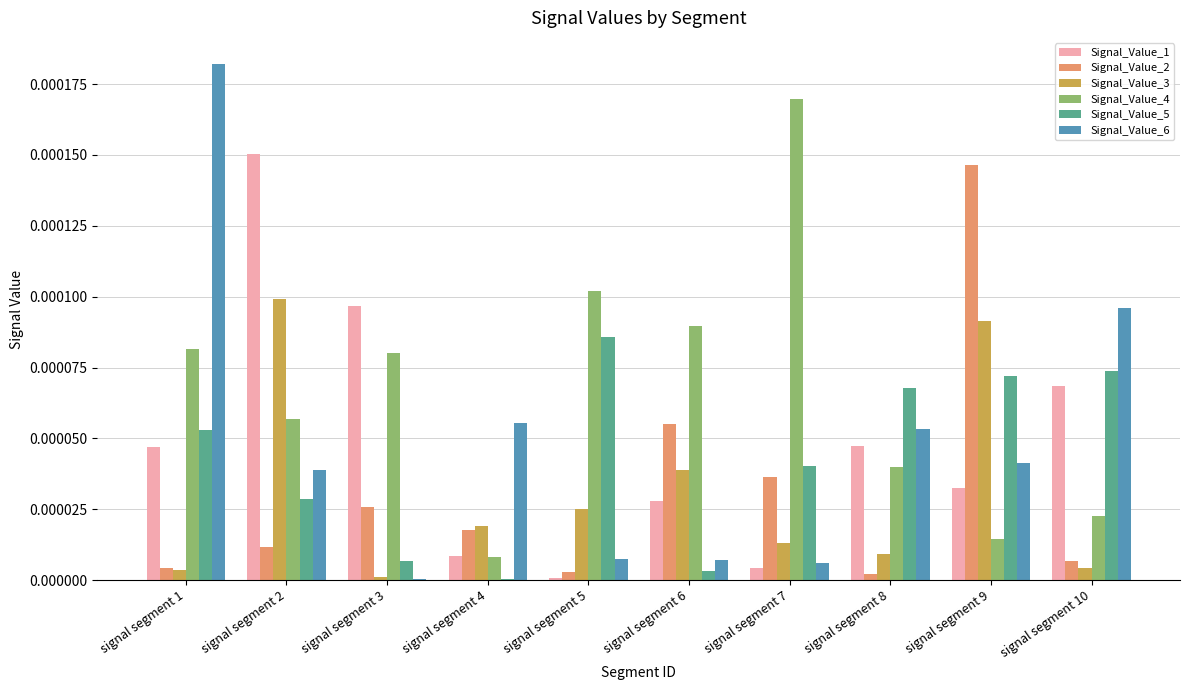

The Signal_Value_6 series shows 0.0 at signal segment 6. True or false?

True